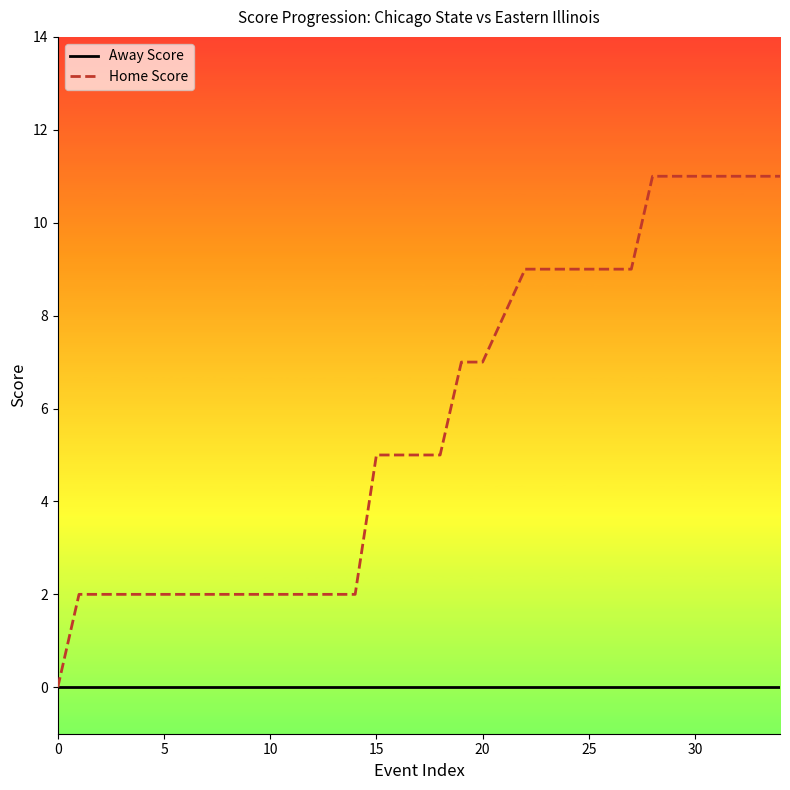

What are all the series names shown in the legend?

Away Score, Home Score